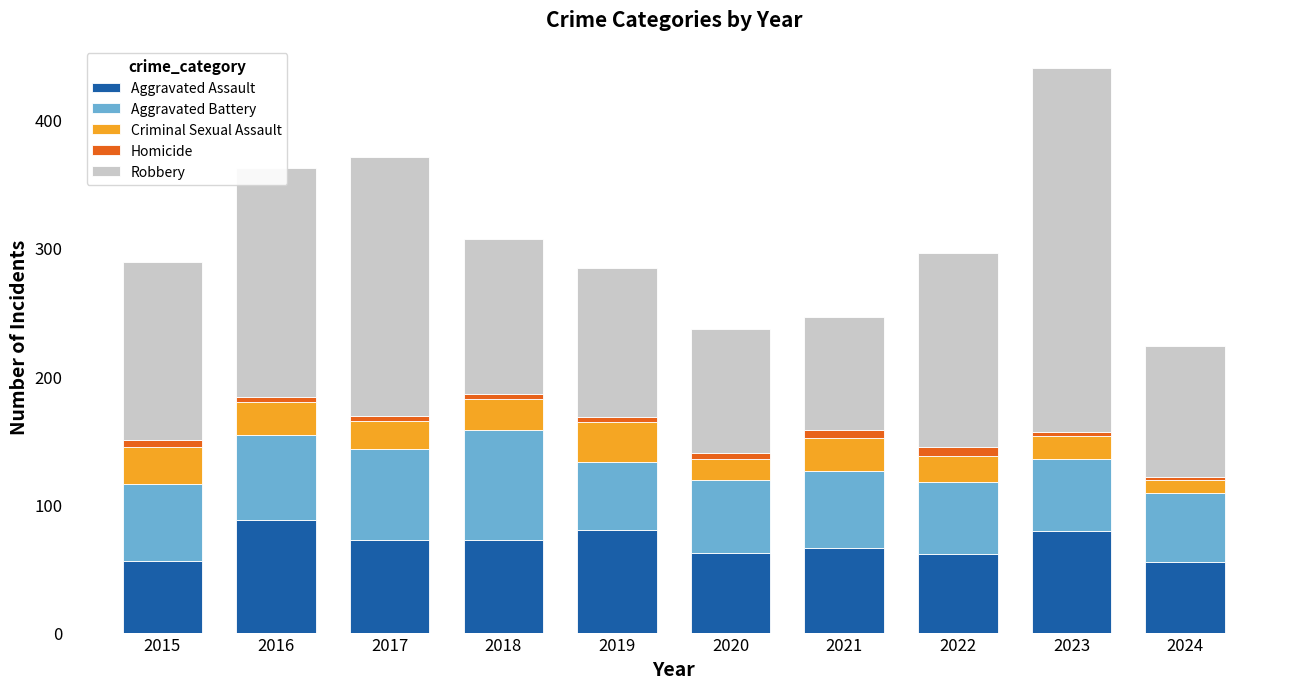

The value of Aggravated Assault at 2023 is 79. True or false?

True